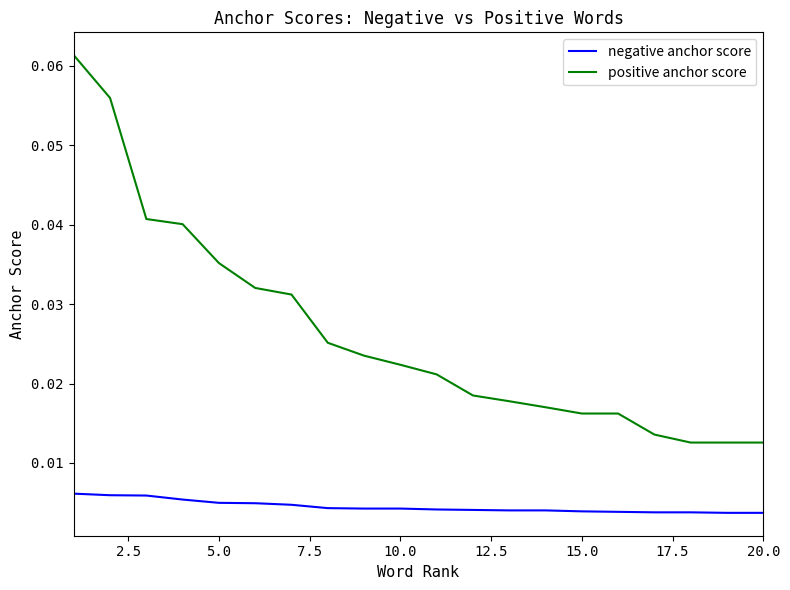

How many lines are shown in the chart?

2